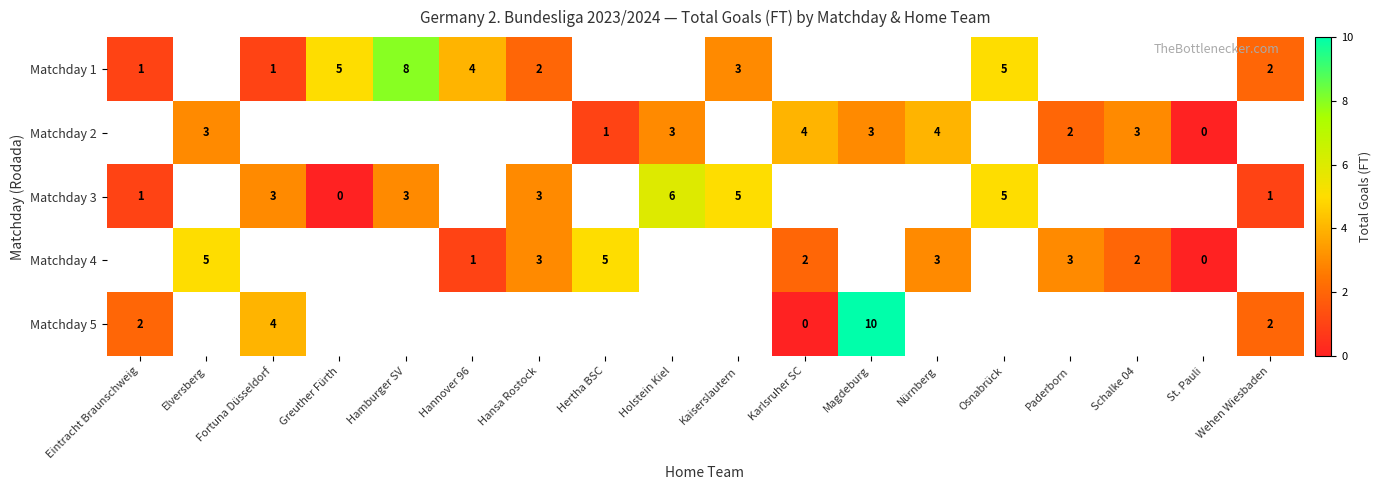

At which category does the chart reach its minimum across all series?

St. Pauli